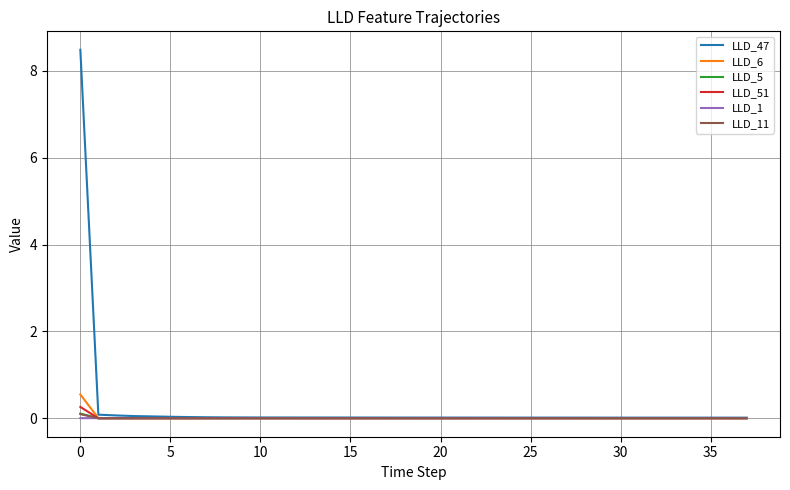

Which series has the widest spread of values?

LLD_47